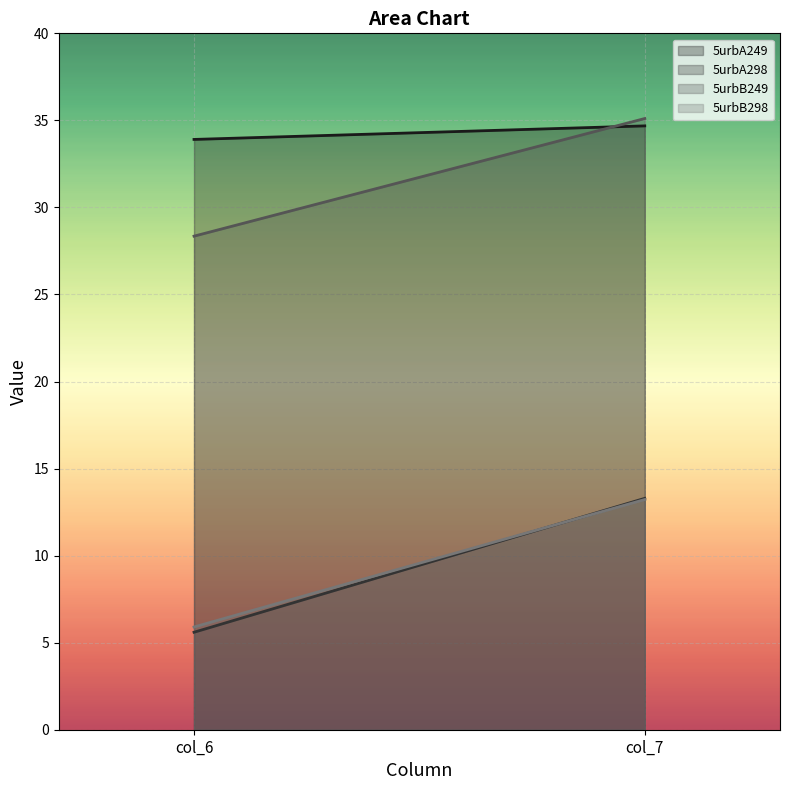

What is the sum of the 5urbB249 values at col_7 and col_6?

63.5